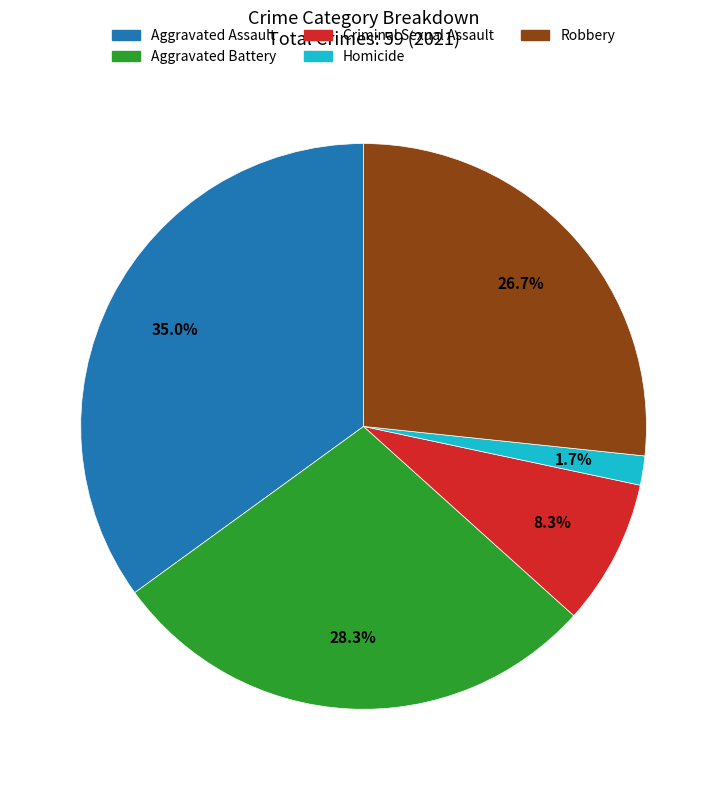

Which category has the smallest portion of the pie?

Homicide